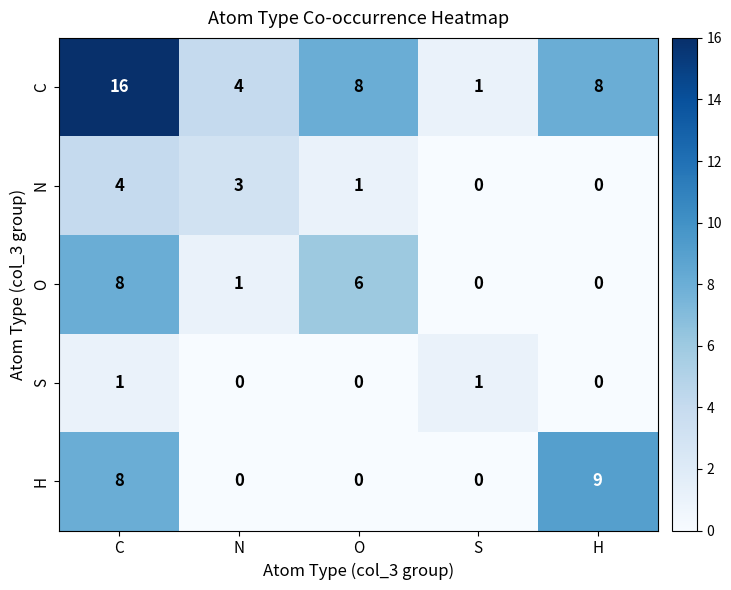

What is the difference between the C values at H and C?

8